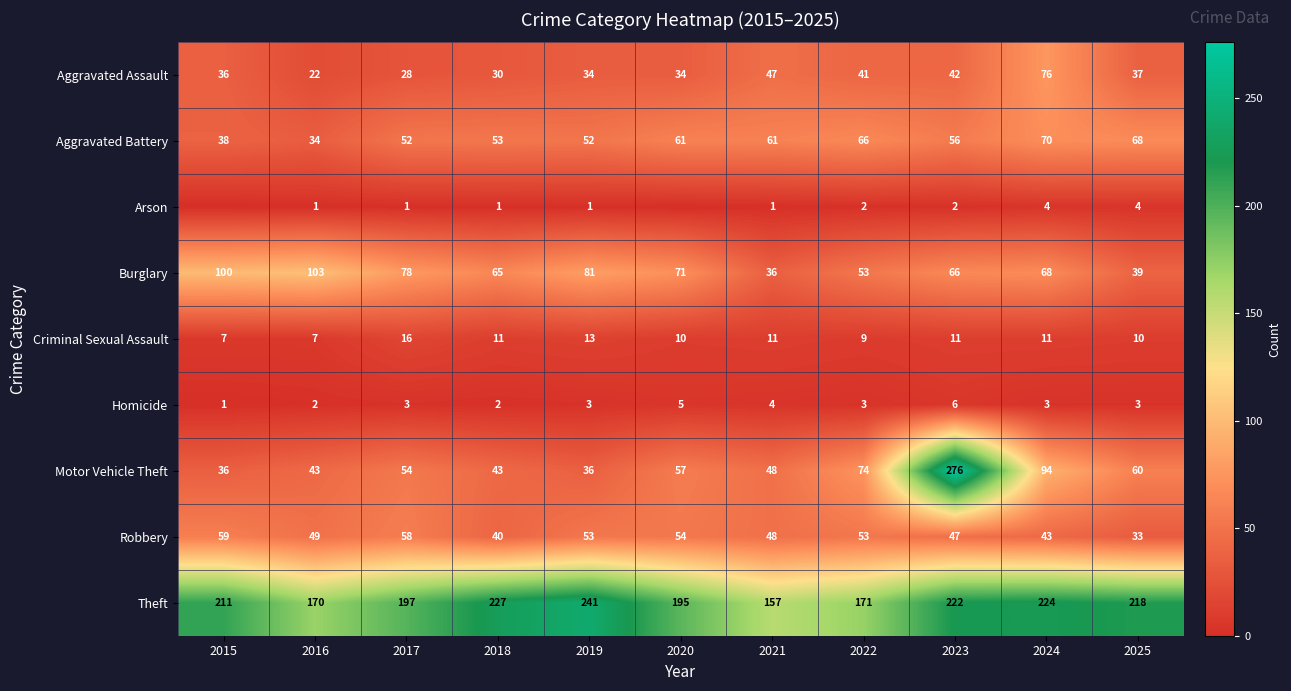

What is the total value across all series at 2019?

514